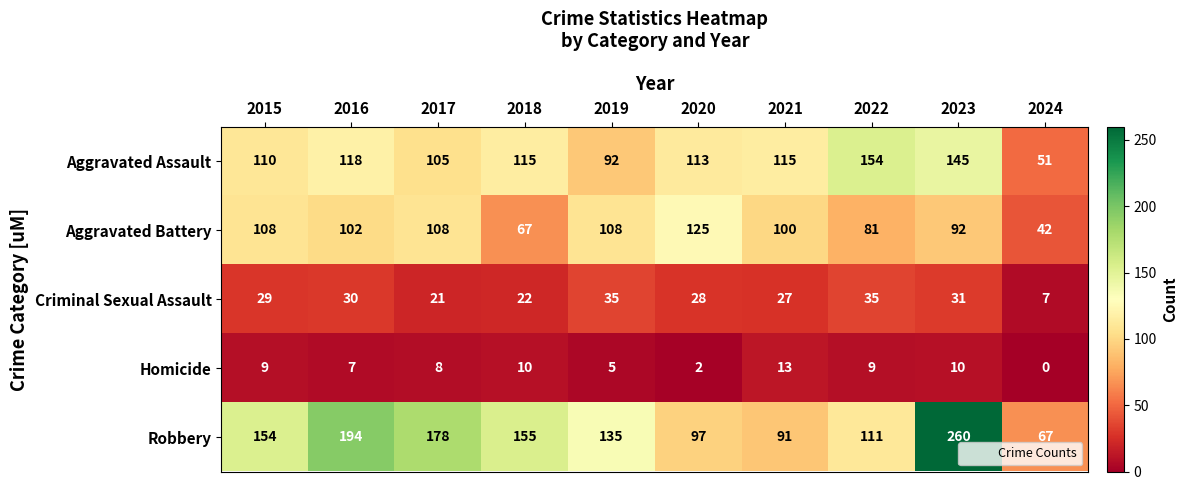

At which category is the sum across all series the highest?

2023